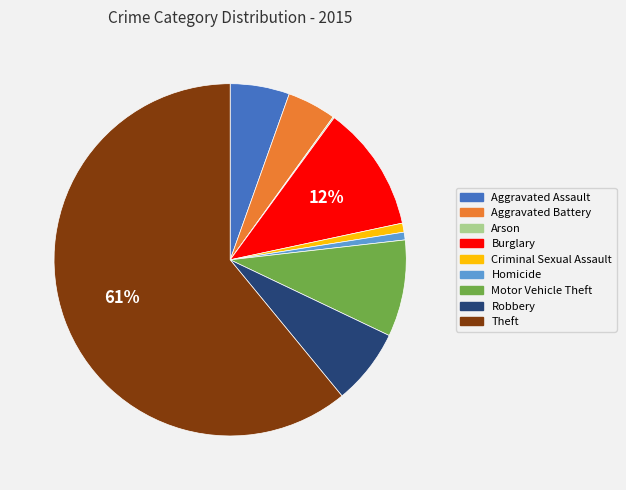

To the nearest percent, what is the difference between the largest and smallest slice percentages?

61%